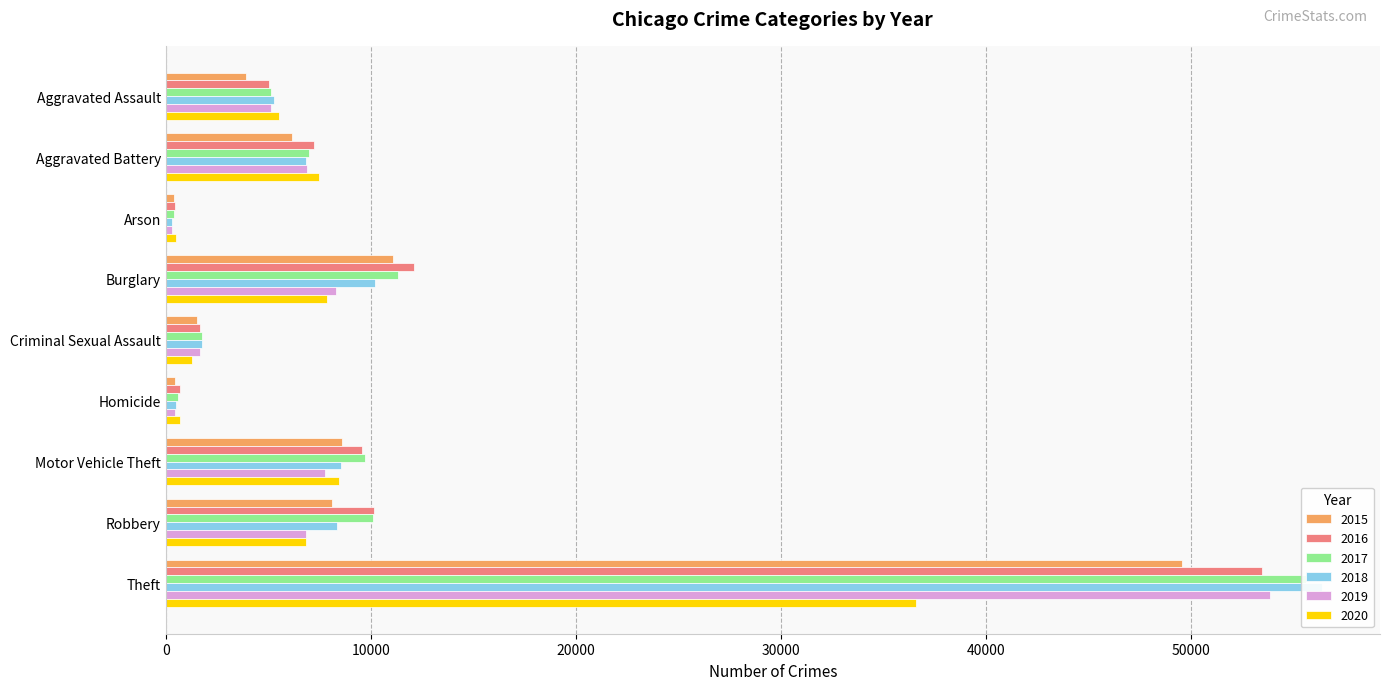

How many data points in 2017 are less than 6964?

4